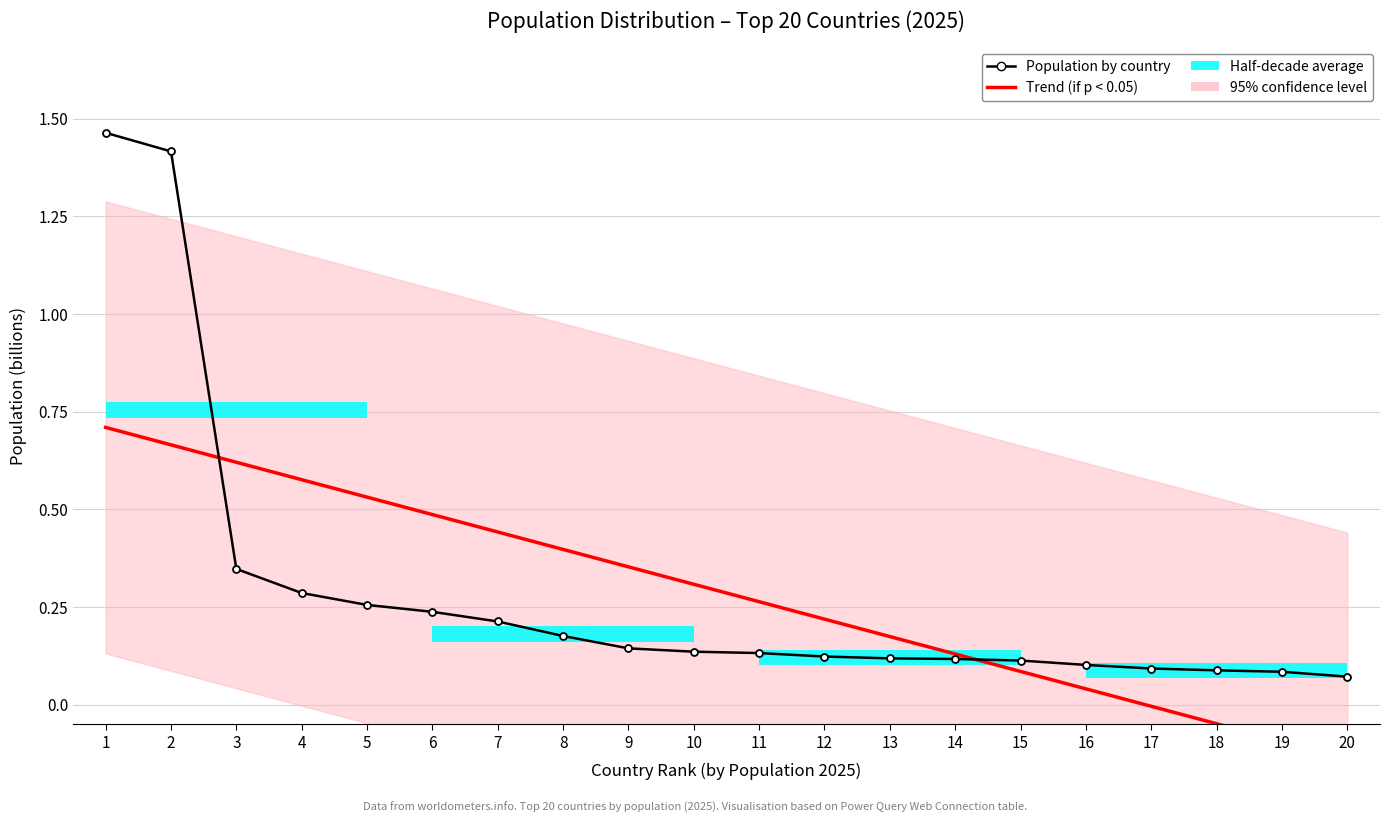

Rank the series at 3 from highest to lowest value.

Trend (if p < 0.05), Population by country